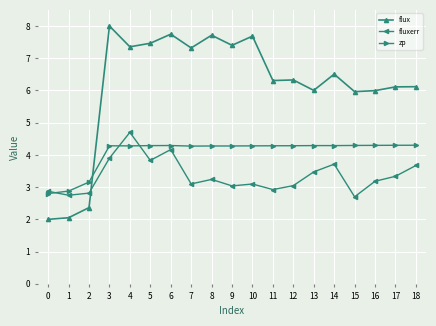

Reading right to left, extract all data points from this chart.

flux: 18=6.1	17=6.1	16=6.0	15=6.0	14=6.5	13=6.0	12=6.3	11=6.3	10=7.7	9=7.4	8=7.7	7=7.3	6=7.7	5=7.5	4=7.4	3=8.0	2=2.4	1=2.1	0=2.0
fluxerr: 18=3.7	17=3.3	16=3.2	15=2.7	14=3.7	13=3.5	12=3.0	11=2.9	10=3.1	9=3.0	8=3.2	7=3.1	6=4.2	5=3.8	4=4.7	3=3.9	2=2.8	1=2.7	0=2.9
zp: 18=4.3	17=4.3	16=4.3	15=4.3	14=4.3	13=4.3	12=4.3	11=4.3	10=4.3	9=4.3	8=4.3	7=4.3	6=4.3	5=4.3	4=4.3	3=4.3	2=3.2	1=2.9	0=2.8